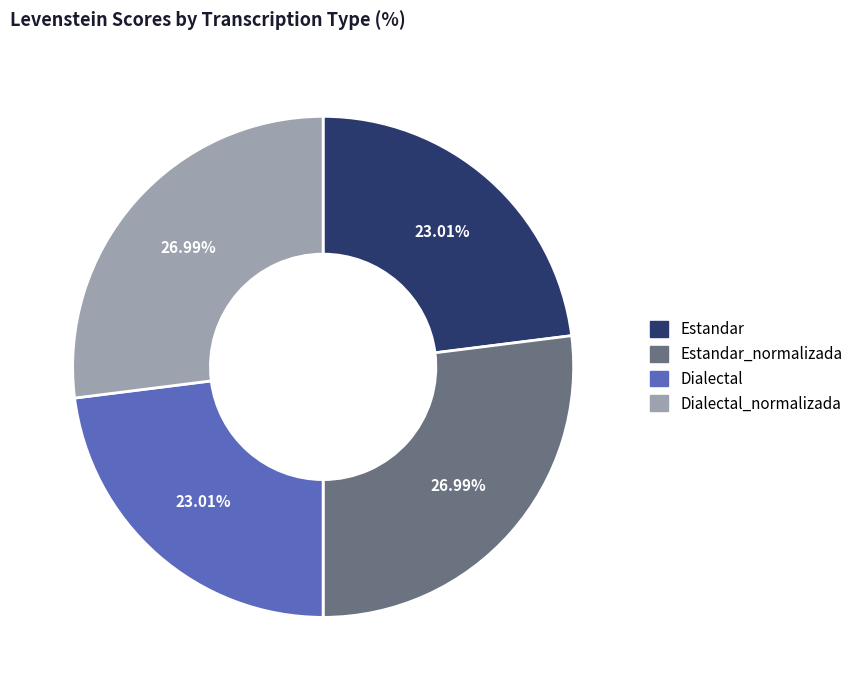

To the nearest percent, what is the difference between the Estandar and Dialectal_normalizada slice percentages?

4%